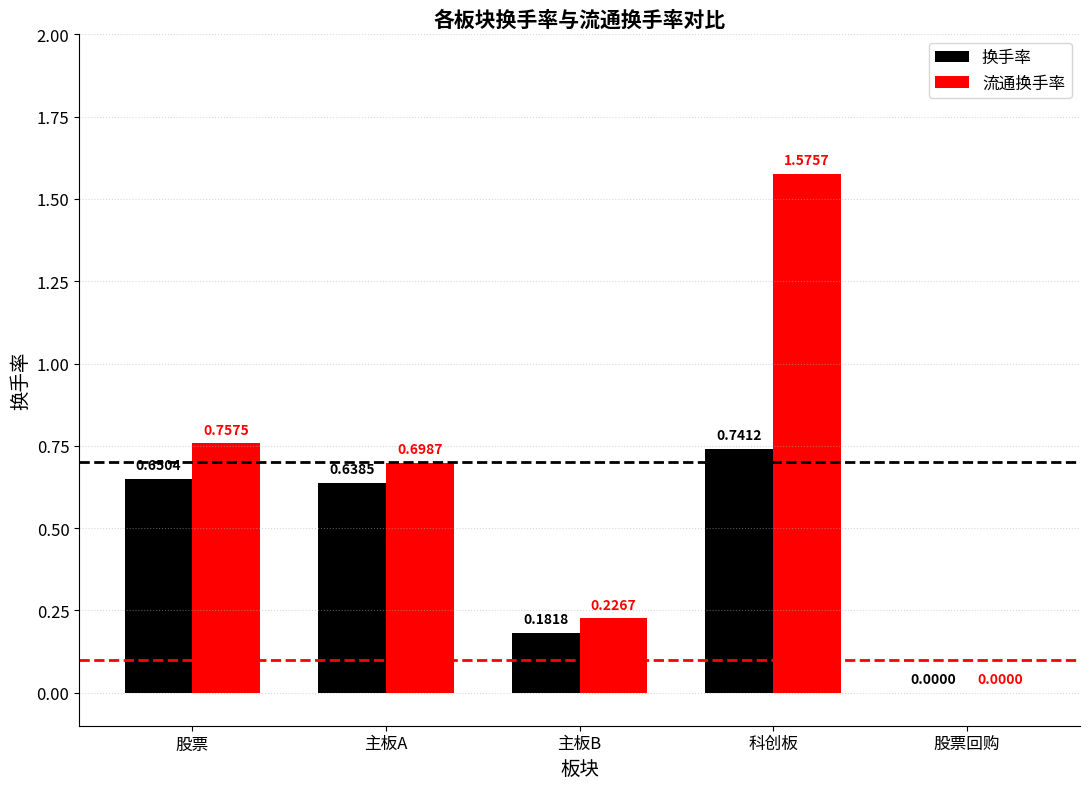

The value of 流通换手率 at 主板B is 0.4. True or false?

False